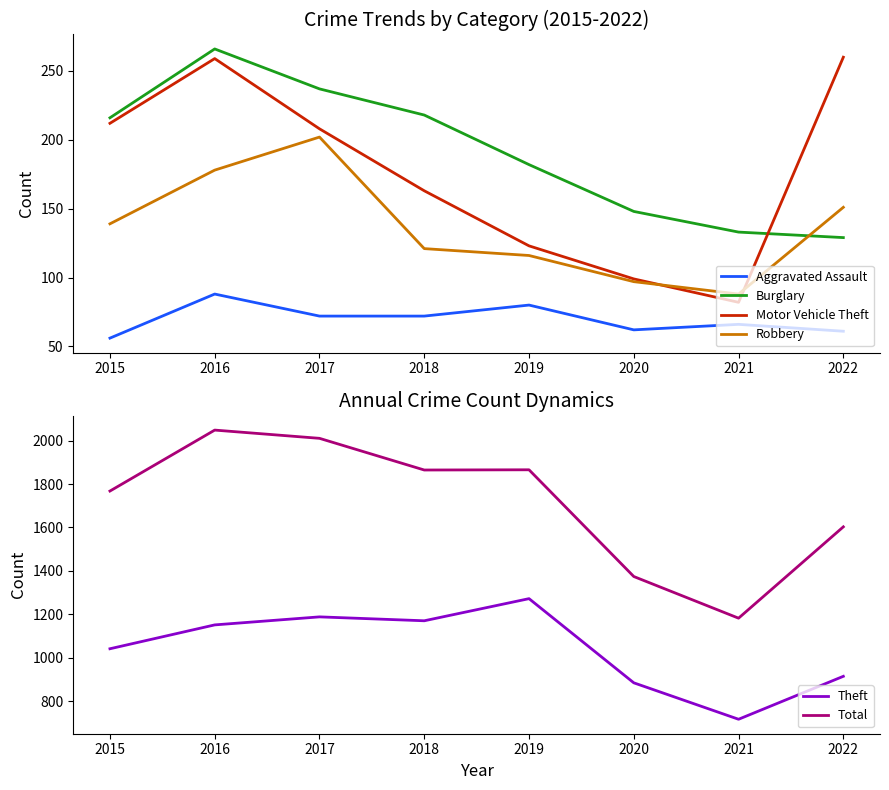

True or false: Theft and Aggravated Assault cross at least once.

False